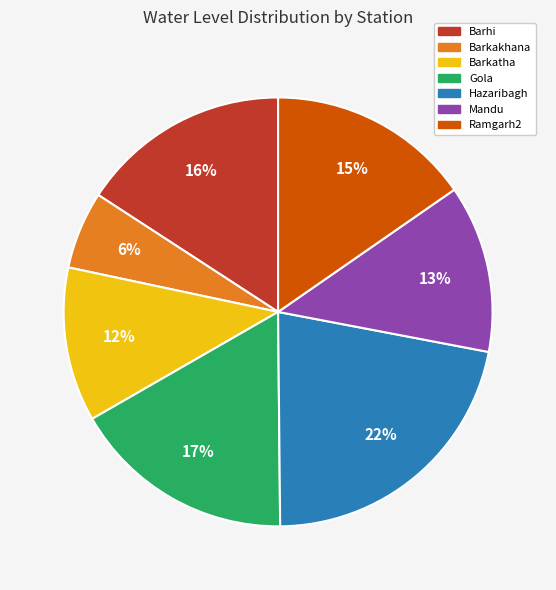

To the nearest percent, what percentage of the pie is Mandu?

13%